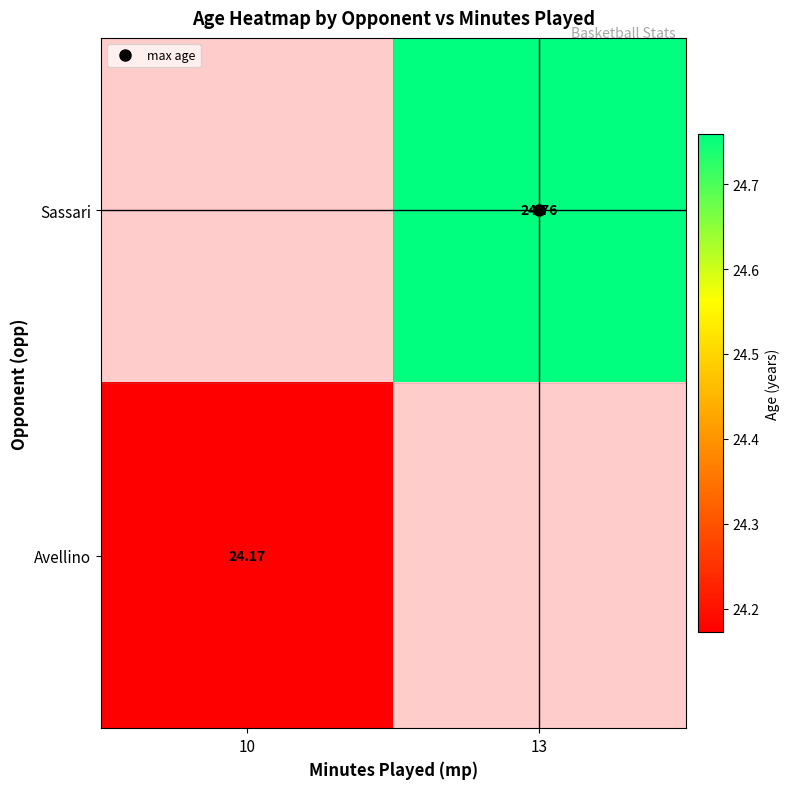

The Sassari series shows 41.8 at 13. True or false?

False